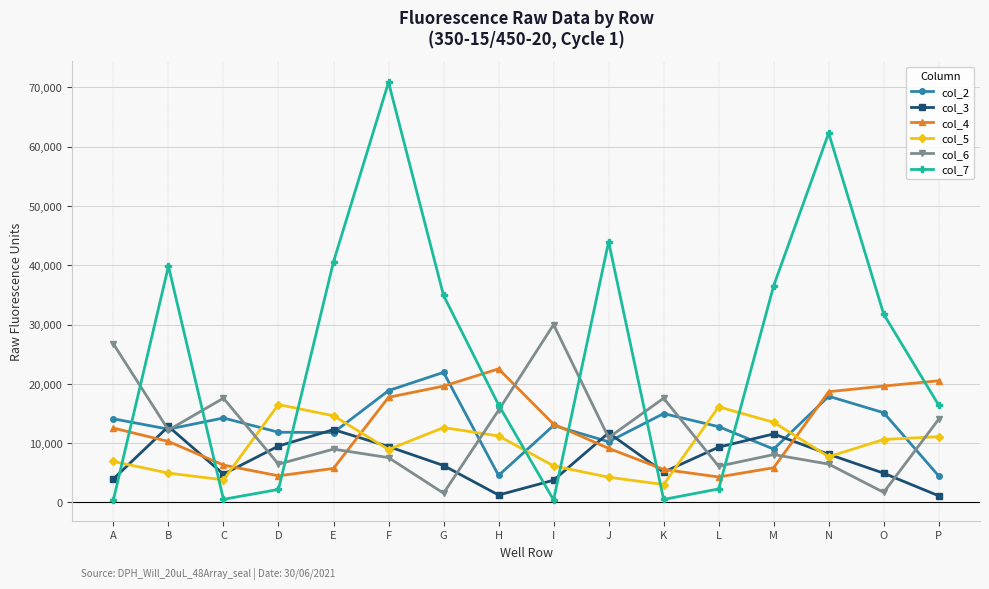

Is this an area chart (filled region under the line)?

No